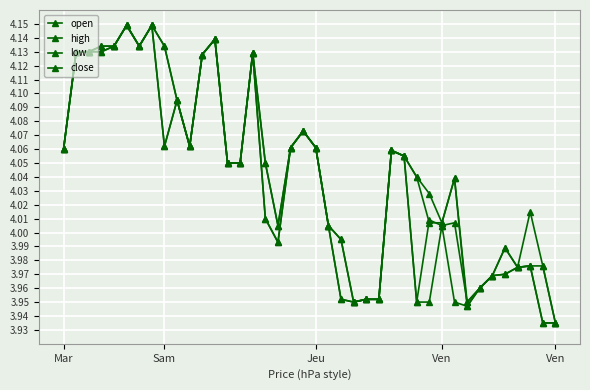

How many distinct data groups are displayed?

4